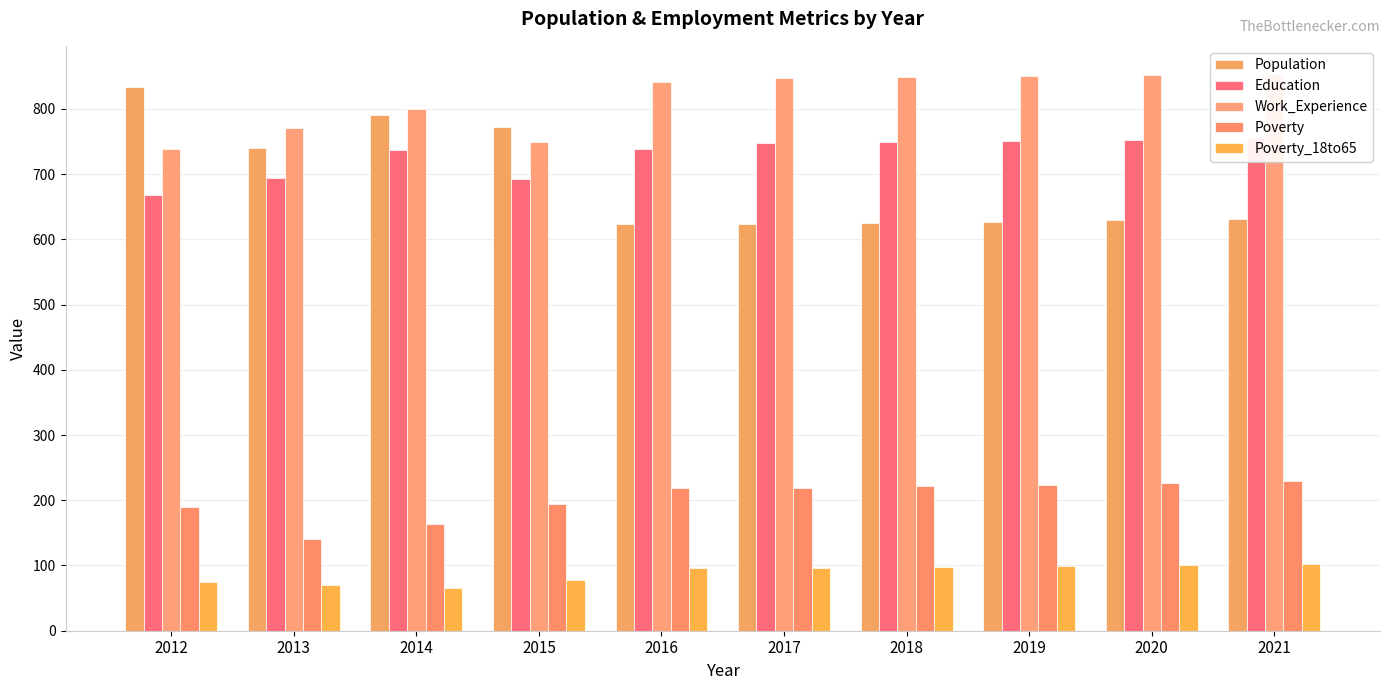

What are all the series names shown in the legend?

Population, Education, Work_Experience, Poverty, Poverty_18to65